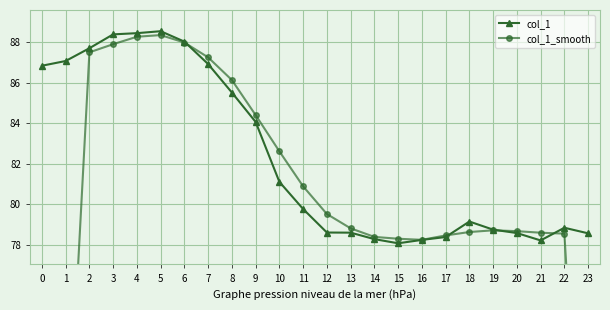

How many times do col_1 and col_1_smooth cross each other?

4